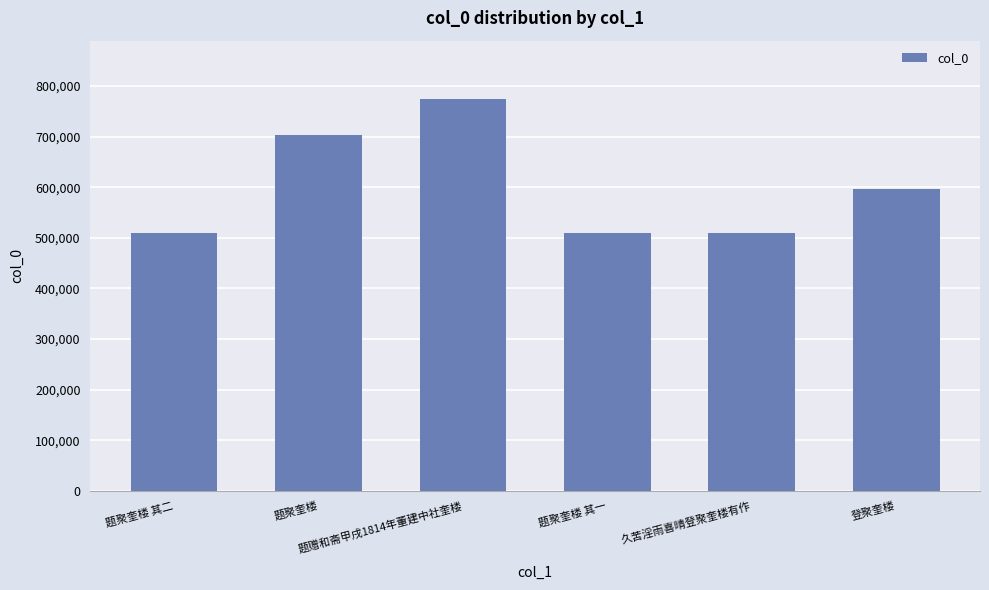

What is the value of the 5th bar from the left?

509009